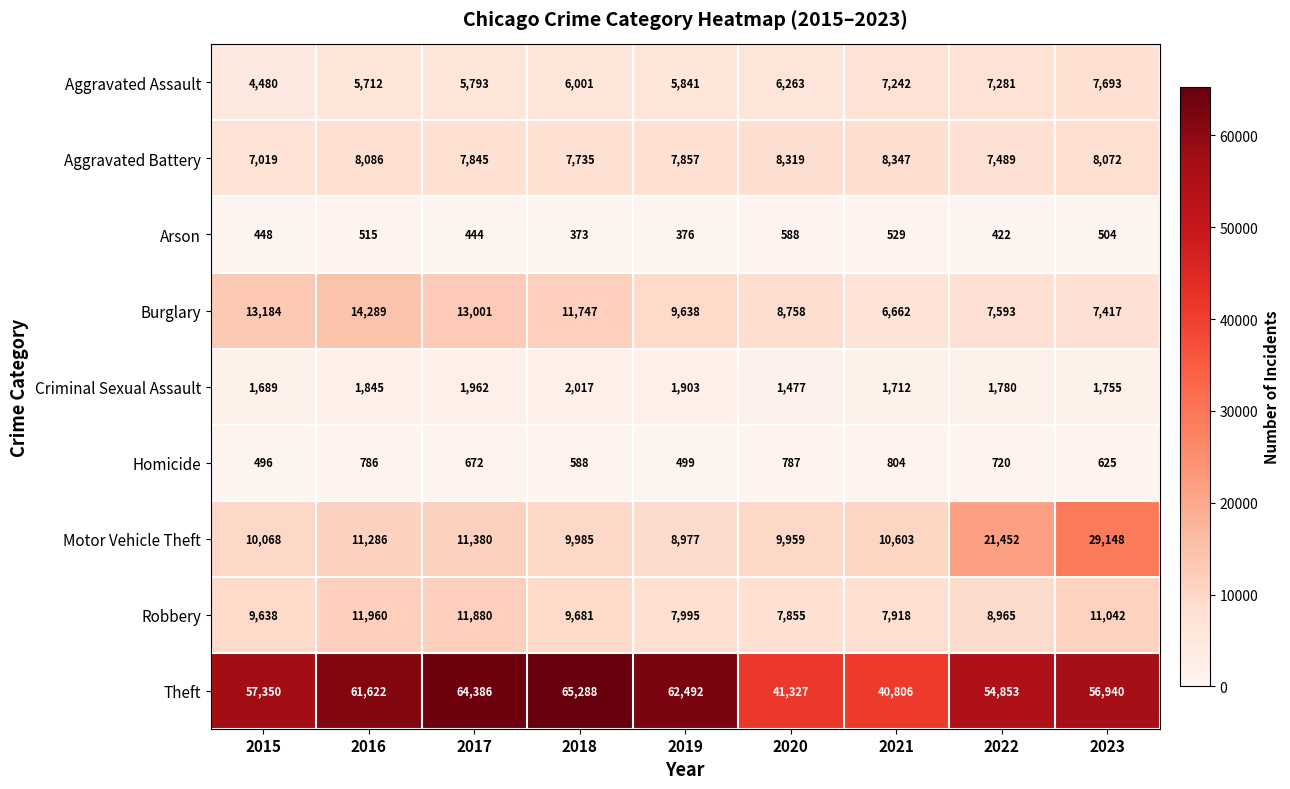

At which label does Criminal Sexual Assault first exceed 1780?

2016